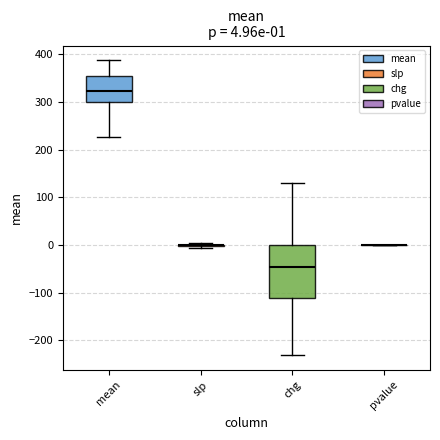

Which box is the tallest, from its lower edge to its upper edge?

chg